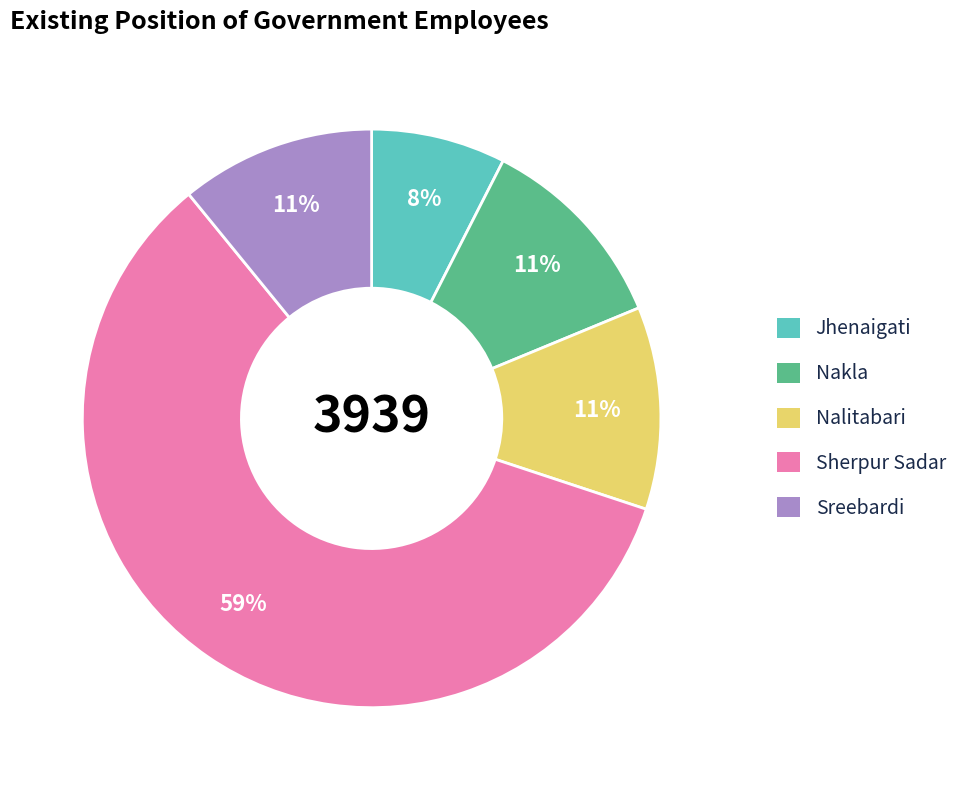

To the nearest percent, what percentage of the pie is Sreebardi?

11%